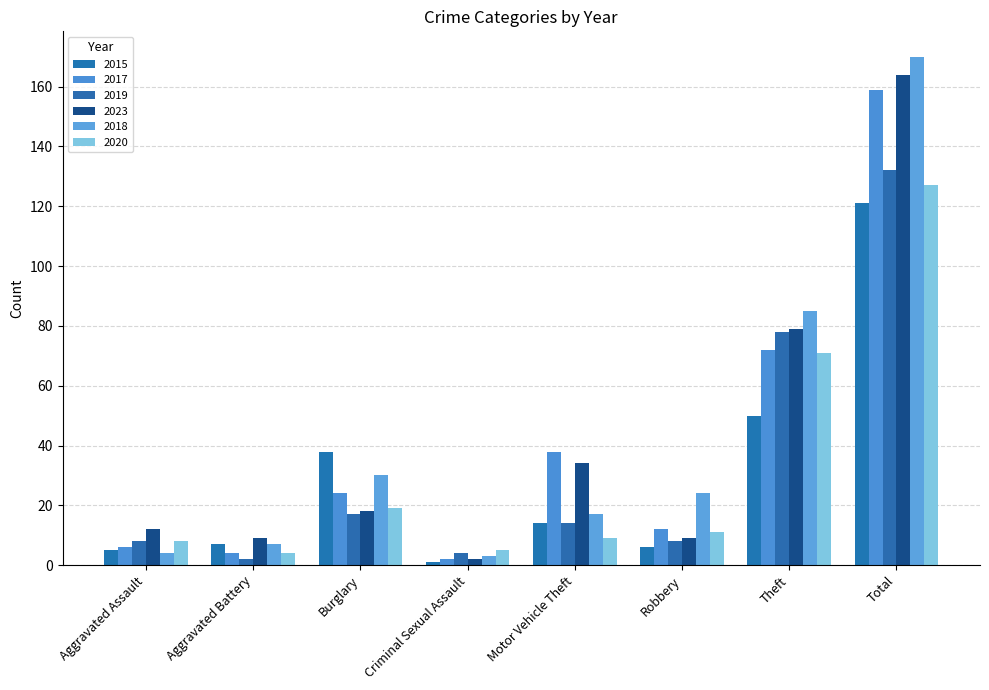

Count the number of categories in the chart.

8